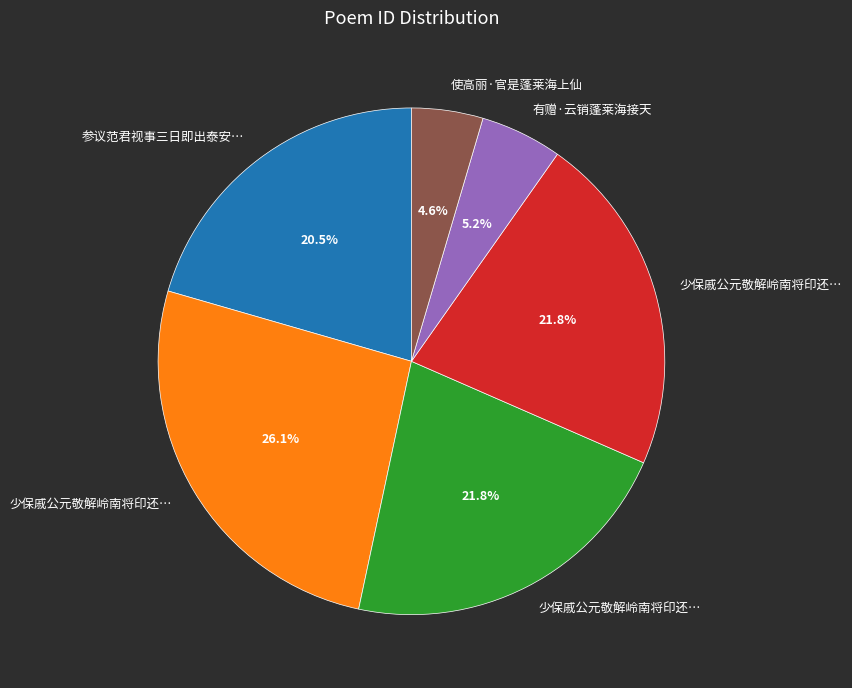

Is there any slice that represents more than half of the pie?

No